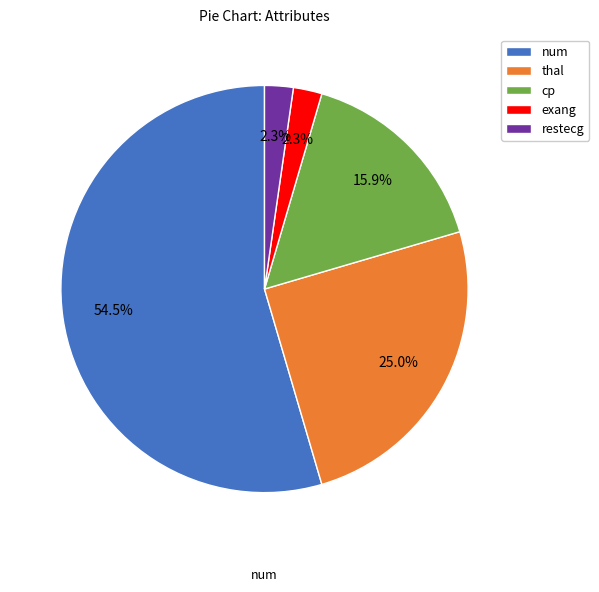

Is it true that restecg is 2% of the pie?

True